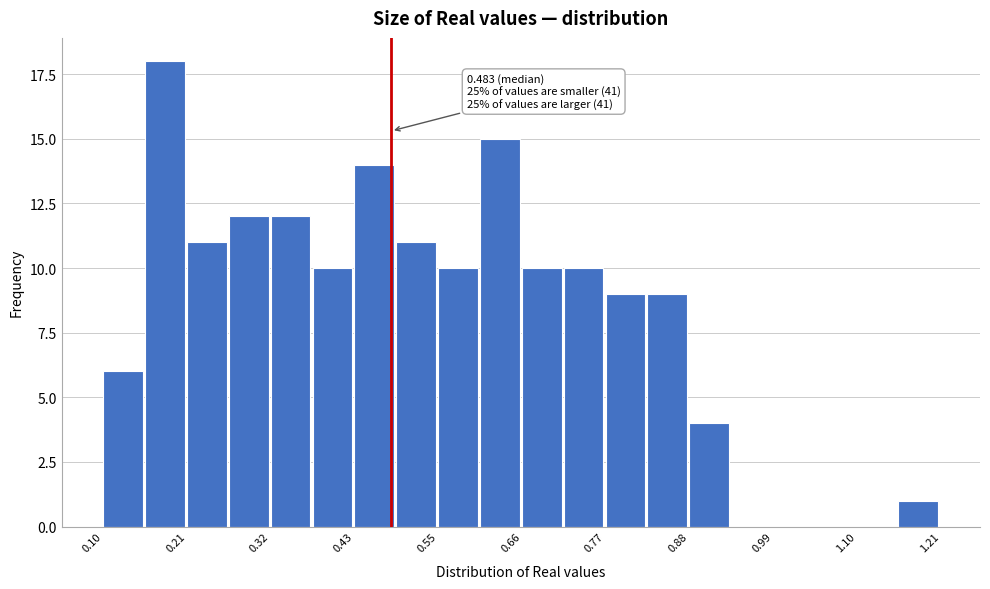

Around what value on the x-axis is the tallest bar? Give the approximate position of its centre, as read against the axis.

0.18